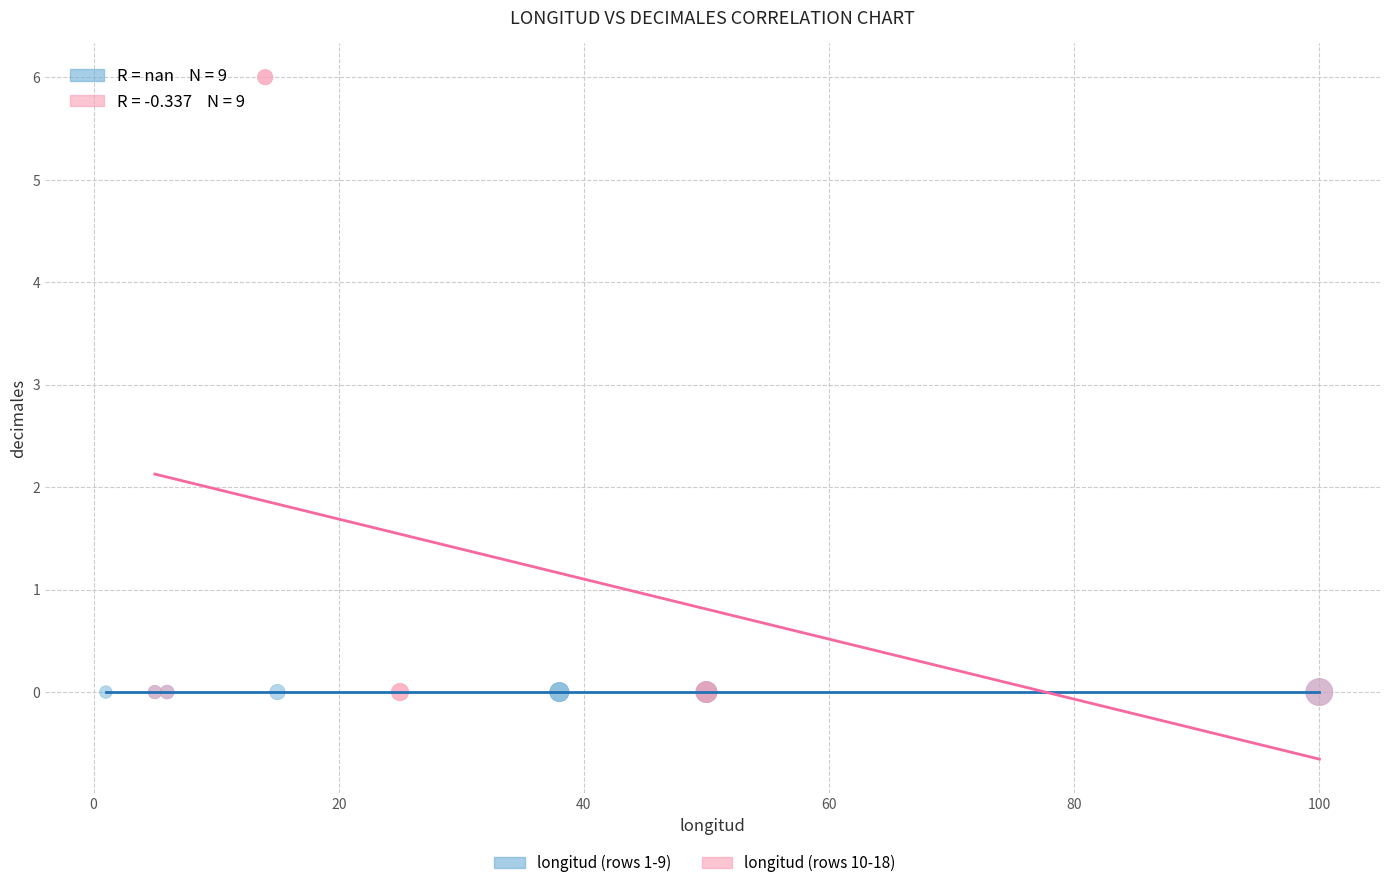

Which series reaches the maximum Y coordinate?

longitud (rows 10-18)